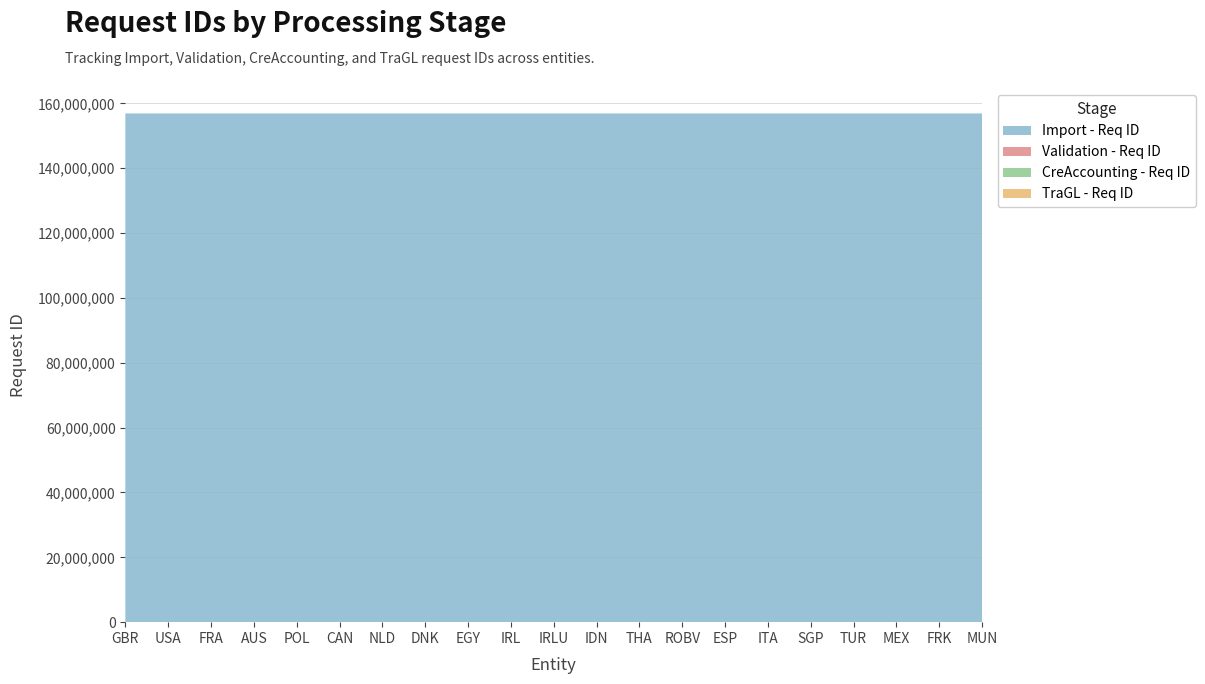

What is the maximum value for Import - Req ID?

156891108